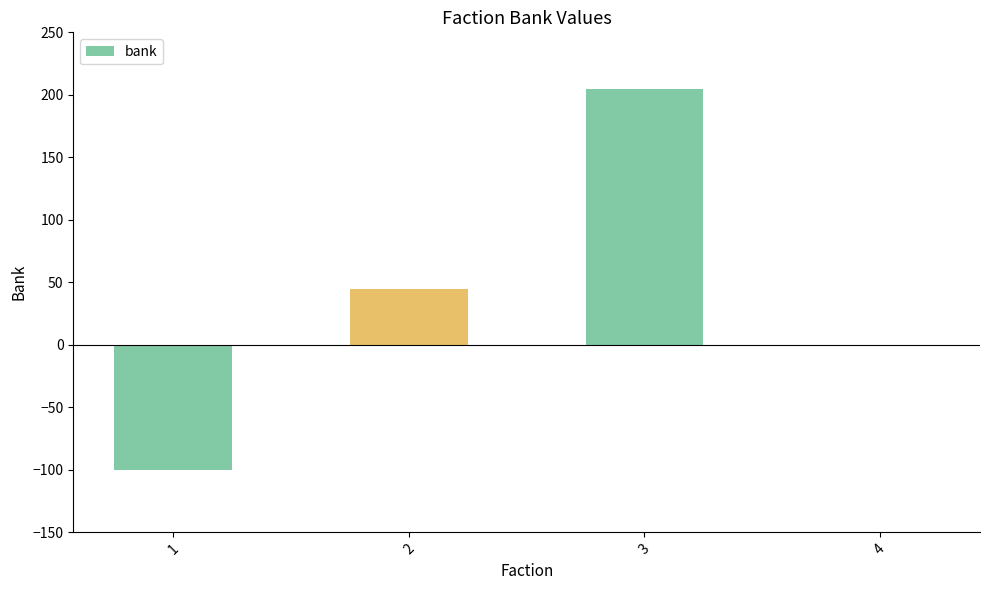

How many categories are shown in the chart?

4